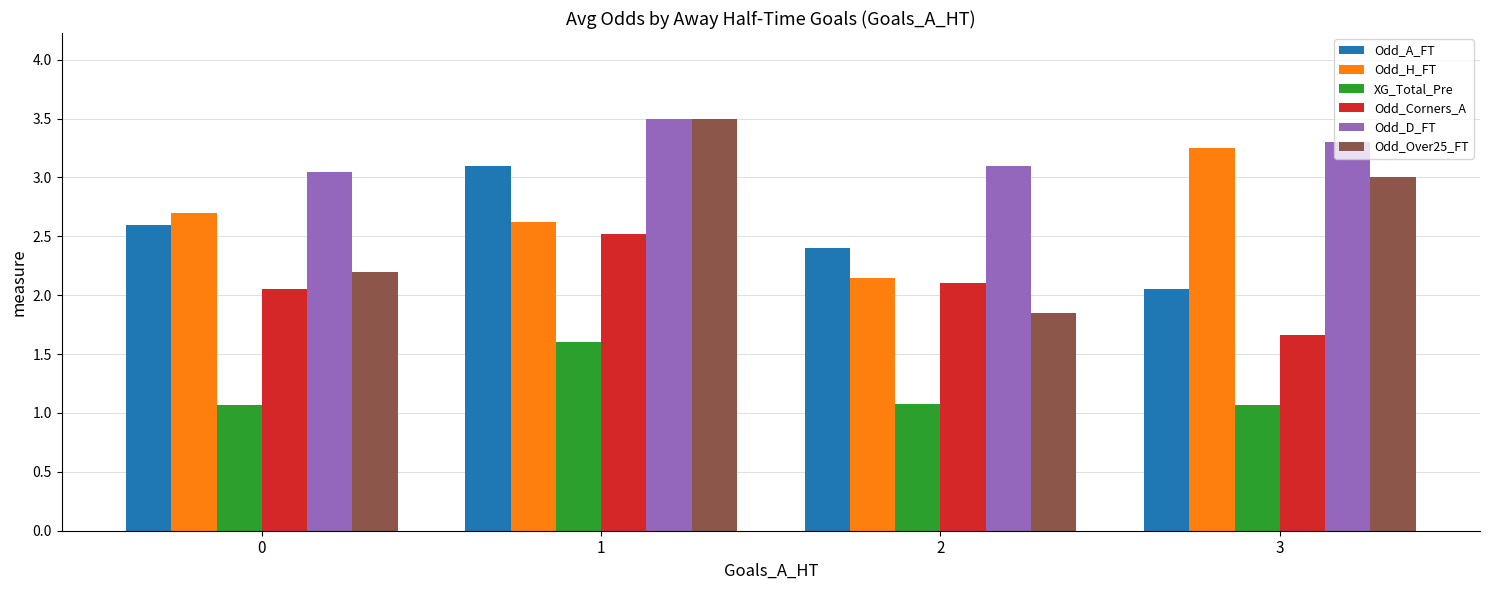

The Odd_H_FT series shows 3.6 at 2. True or false?

False